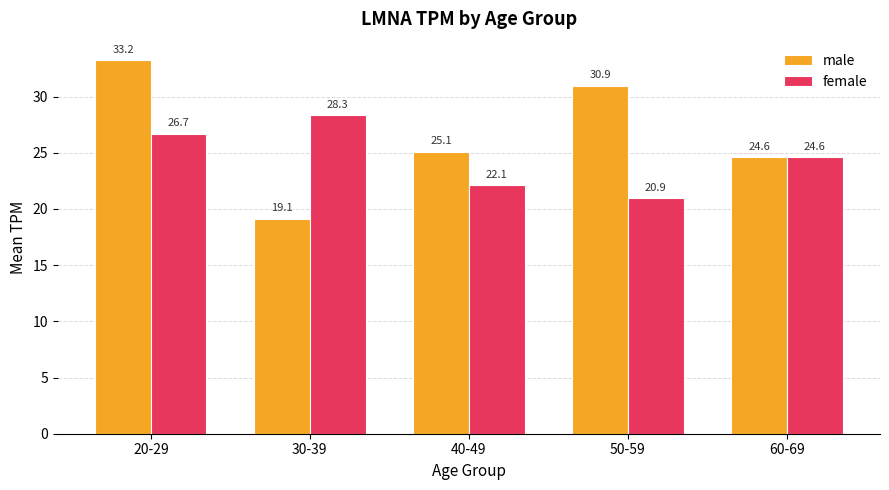

How many values in the male series exceed 25?

3